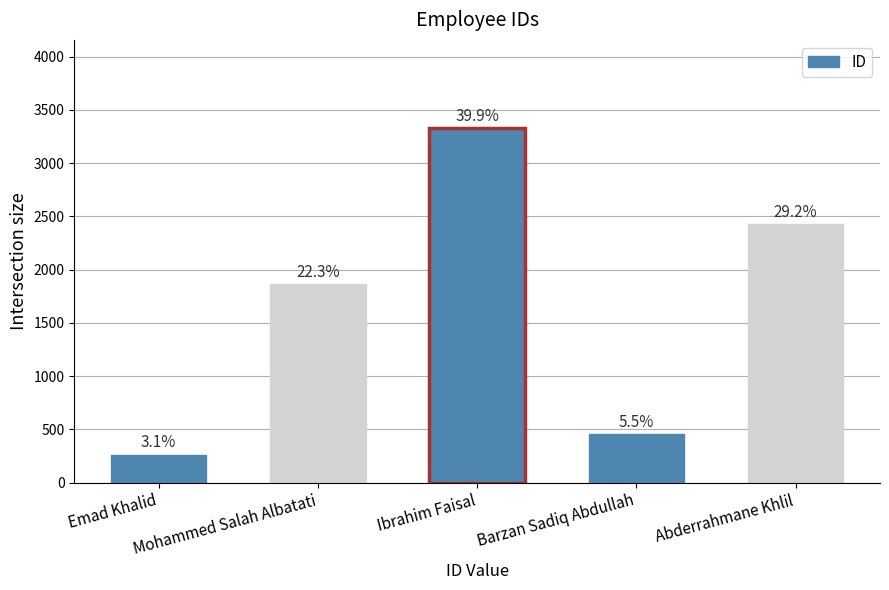

Does the chart contain any negative values?

No